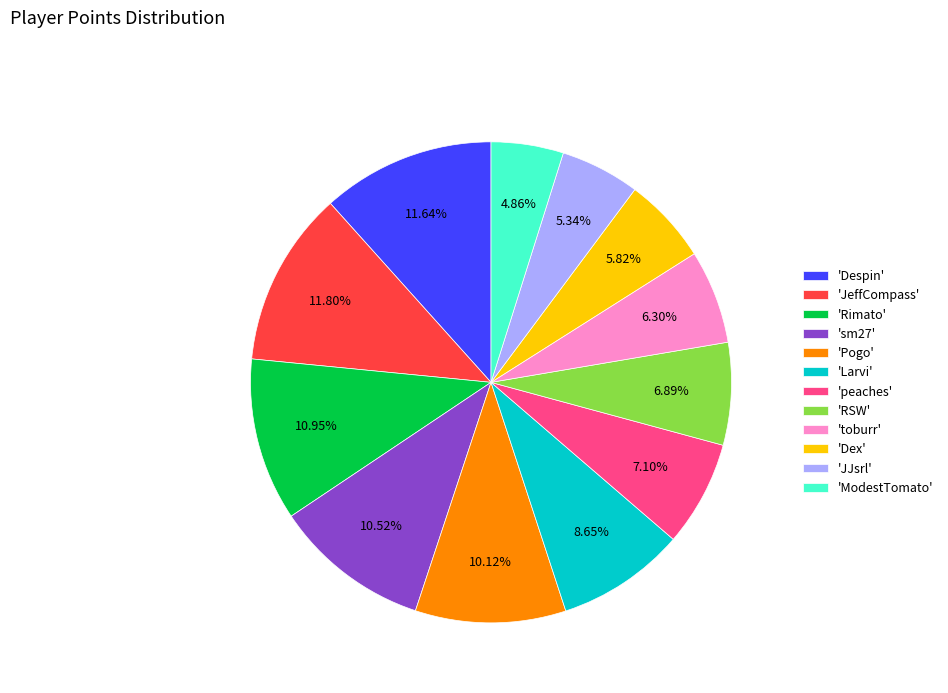

Is there a majority slice in this chart?

No